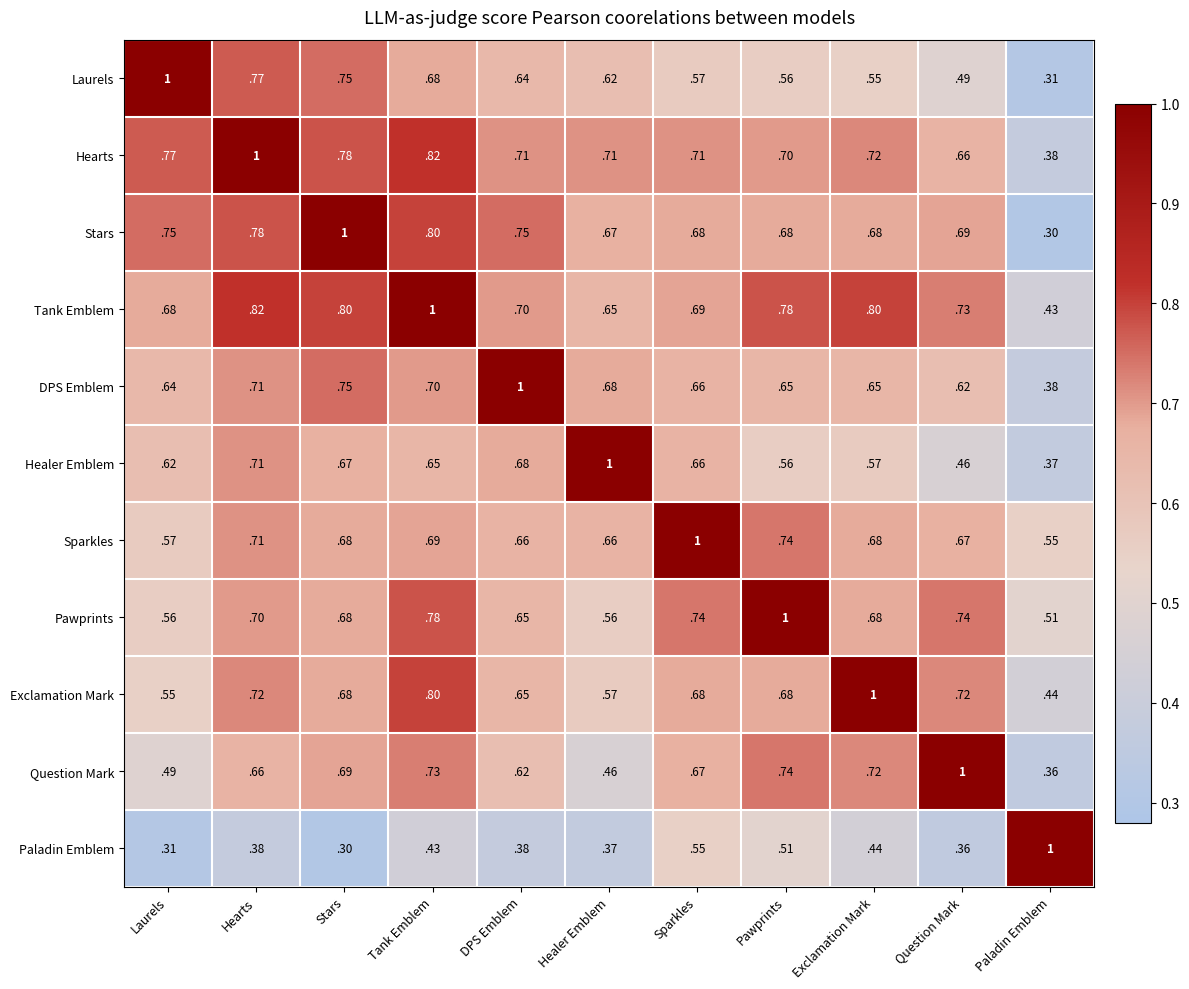

Is it true that Pawprints equals 0.9 at Paladin Emblem?

False